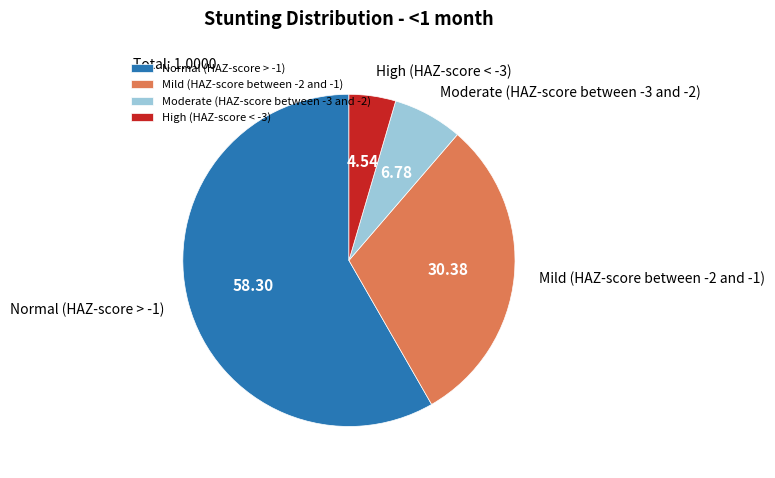

Between High (HAZ-score < -3) and Moderate (HAZ-score between -3 and -2), which is larger?

Moderate (HAZ-score between -3 and -2)